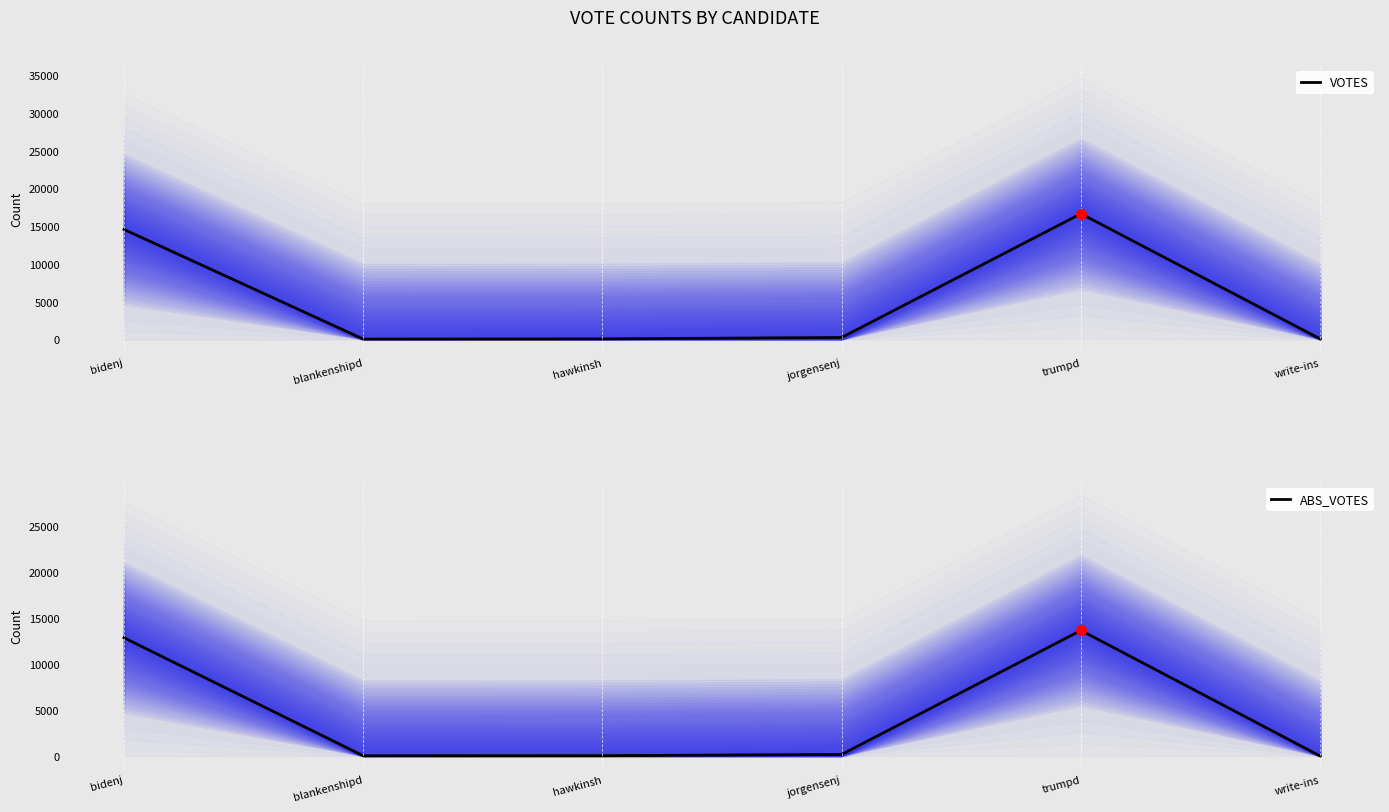

How many data points in ABS_VOTES are less than 176?

3